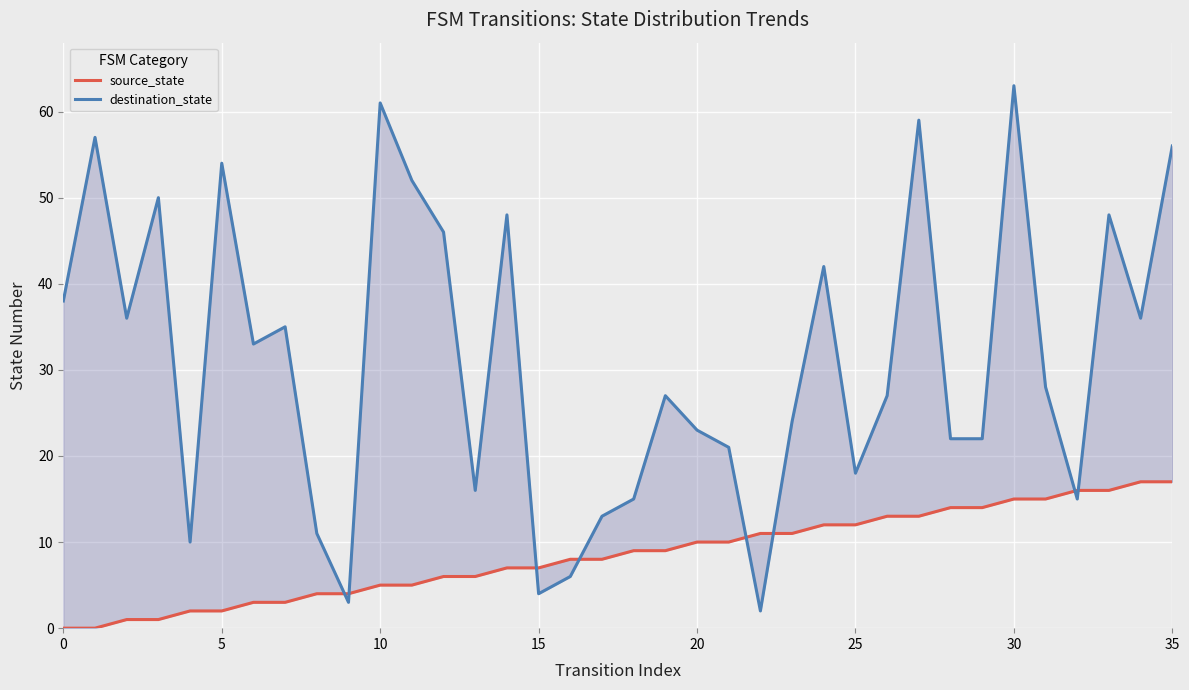

Which series has the largest range (max minus min)?

destination_state